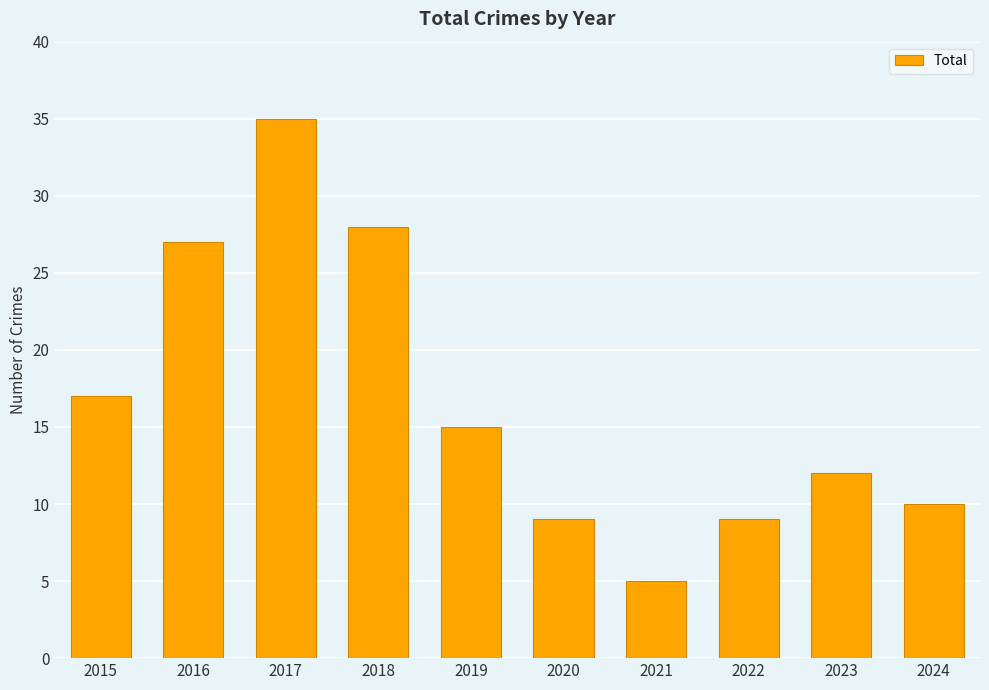

At which label is the value closest to 20?

2015